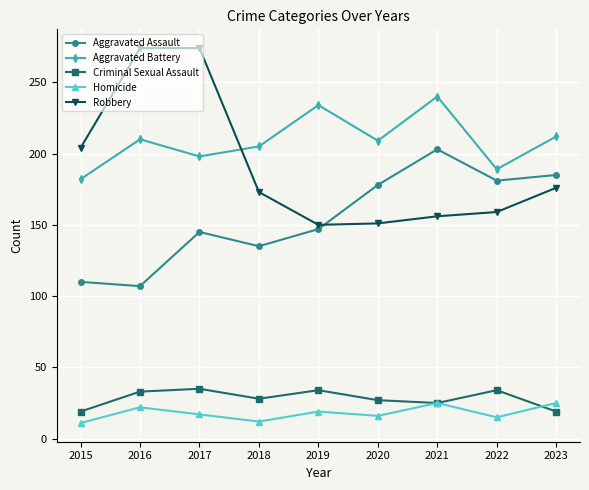

The Homicide series shows 25 at 2021. True or false?

True